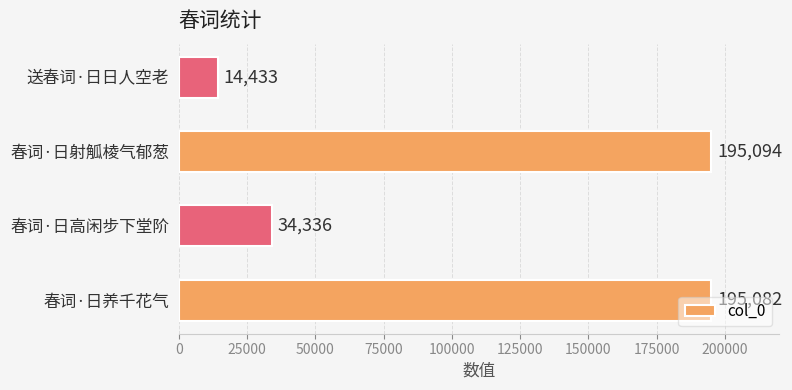

What is the change in value from 春词·日养千花气 to 春词·日高闲步下堂阶?

-160746